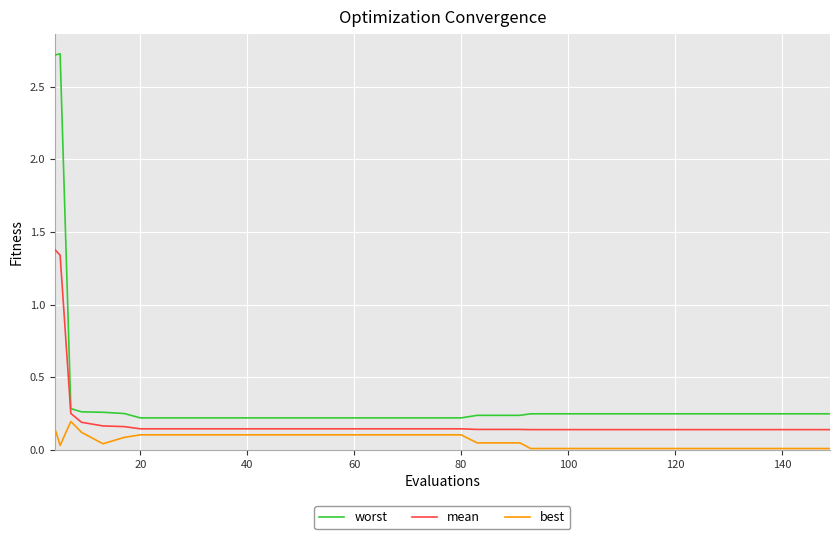

List the series in order of their overall mean, highest first.

worst, mean, best